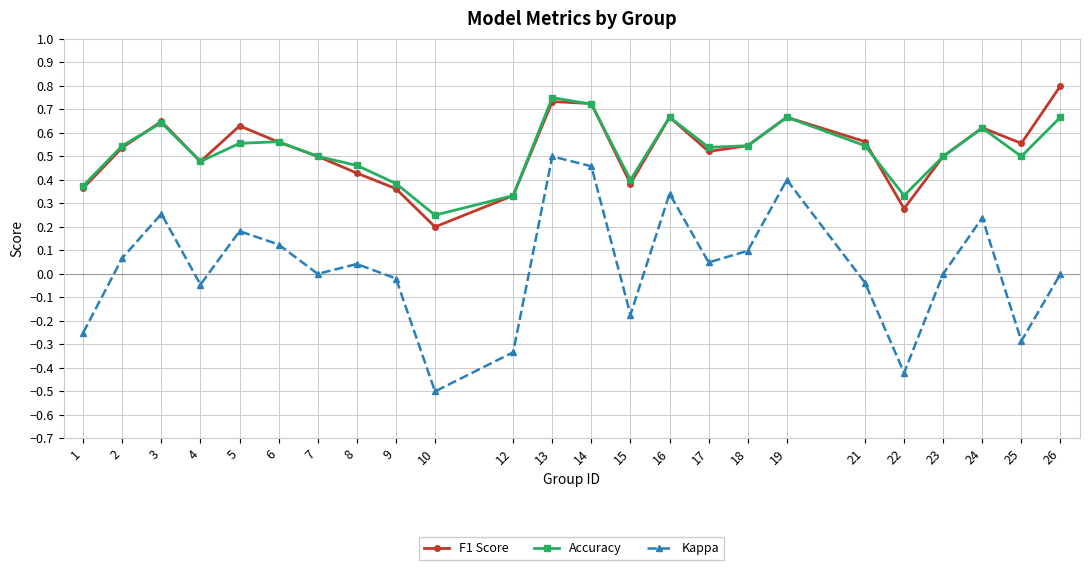

True or false: Accuracy and Kappa intersect in this chart.

False